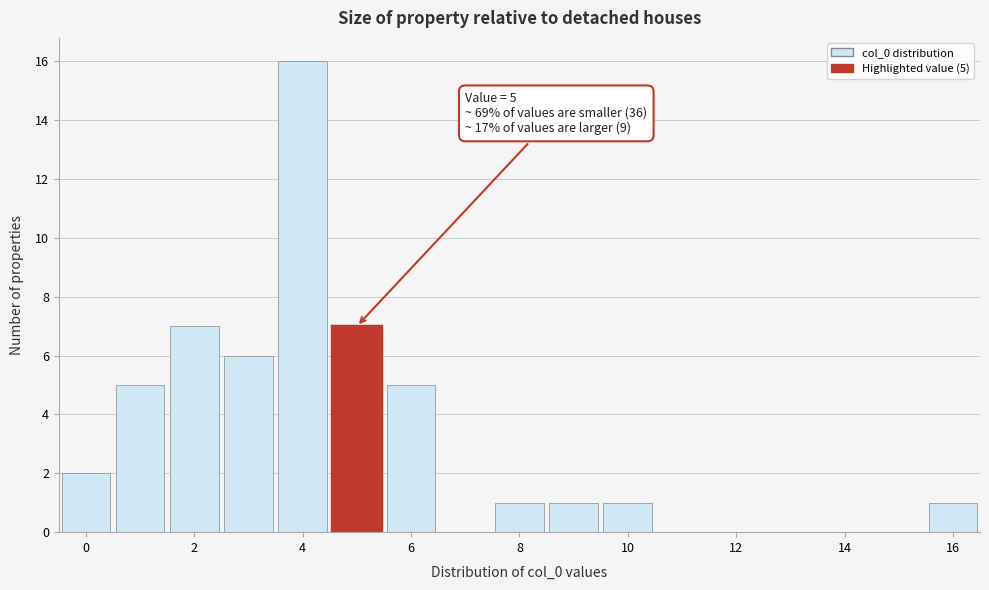

Which range on the x-axis has the tallest bar?

3.5 to 4.5